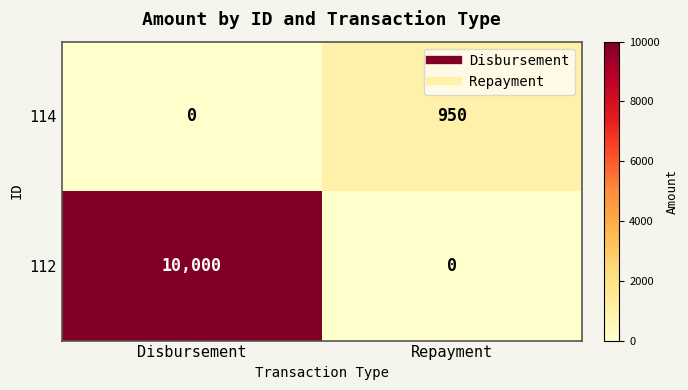

Rank the series by their average value, from lowest to highest.

114, 112